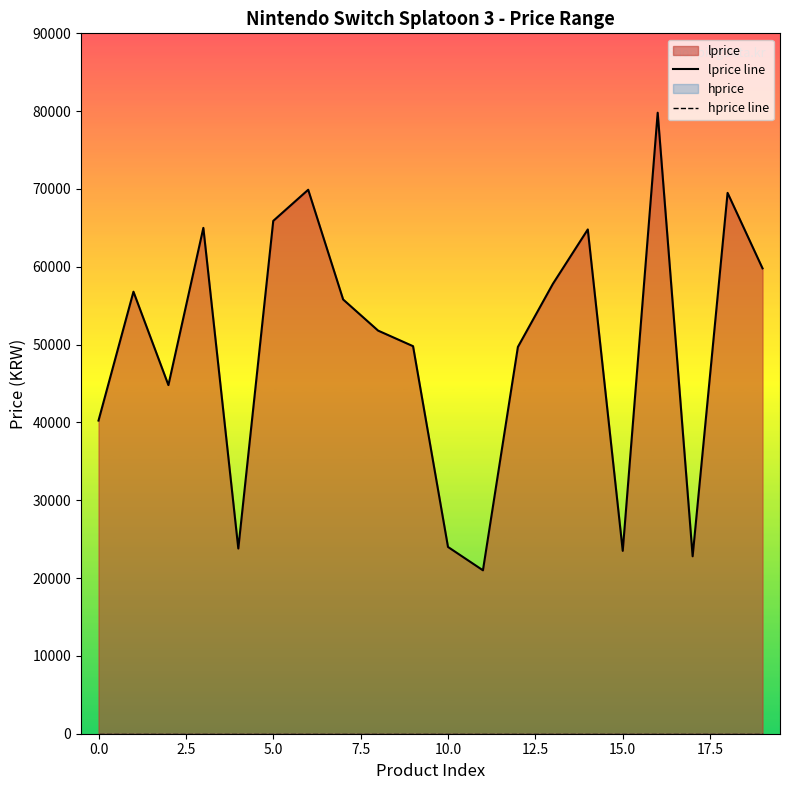

Count the number of data series in this chart.

2